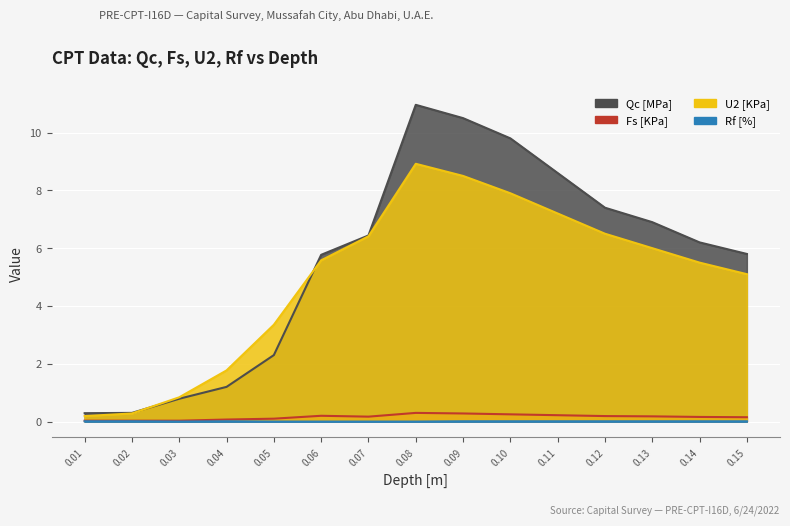

Is the value of U2 [KPa] at 0.08 greater than the value of Fs [KPa] at 0.04?

Yes